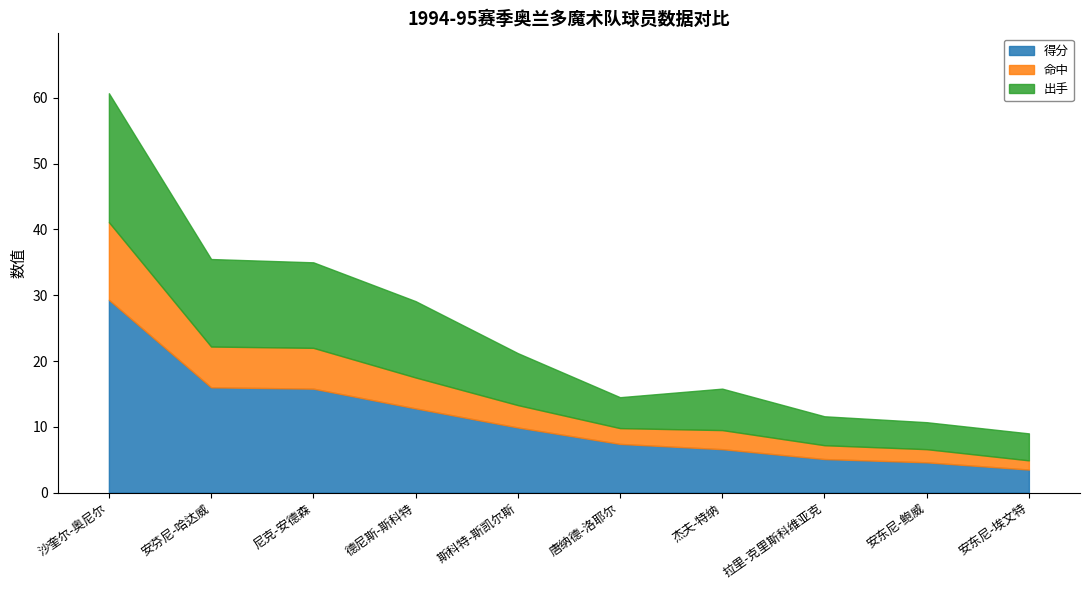

True or false: 时间 and 得分 intersect in this chart.

False